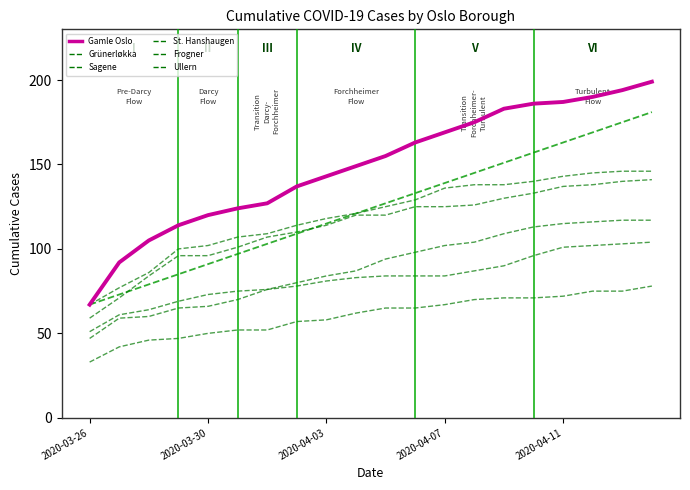

What is the maximum value for Ullern?

104